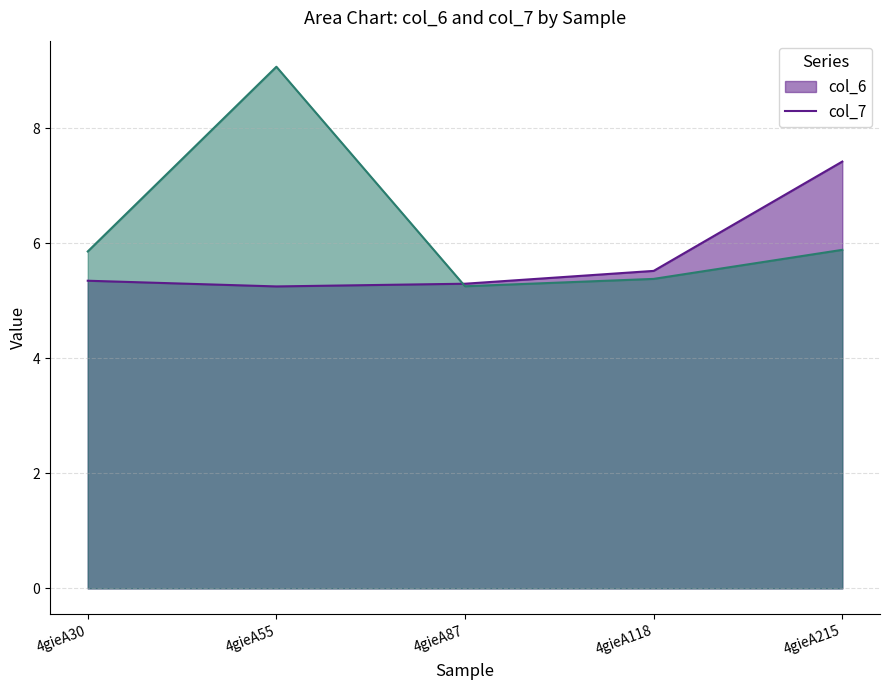

Which series has the widest spread of values?

col_7